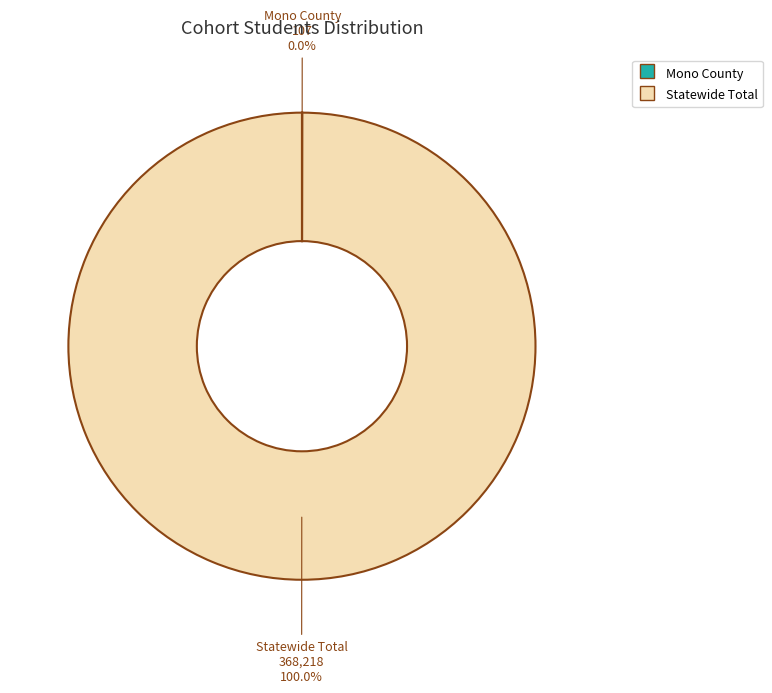

True or false: Statewide Total accounts for 94% of the total.

False